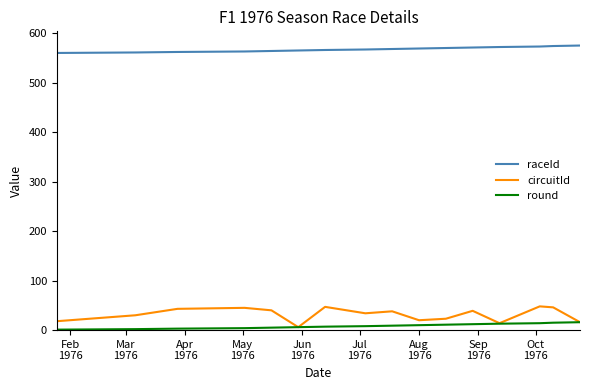

Which series has the widest spread of values?

circuitId